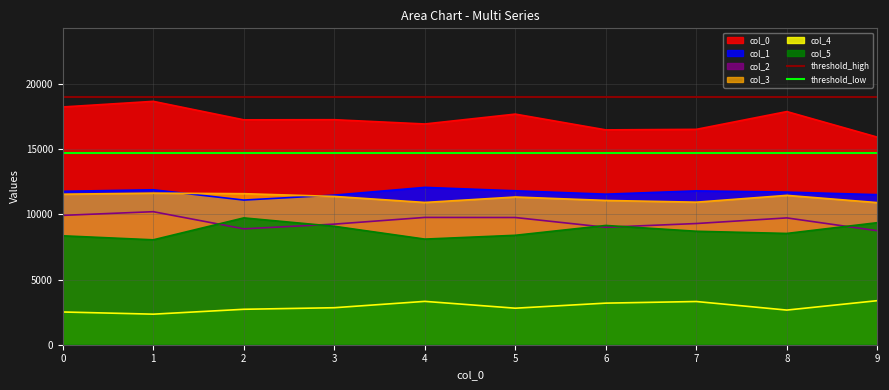

The value of col_1 at 0 is 11759.3. True or false?

True